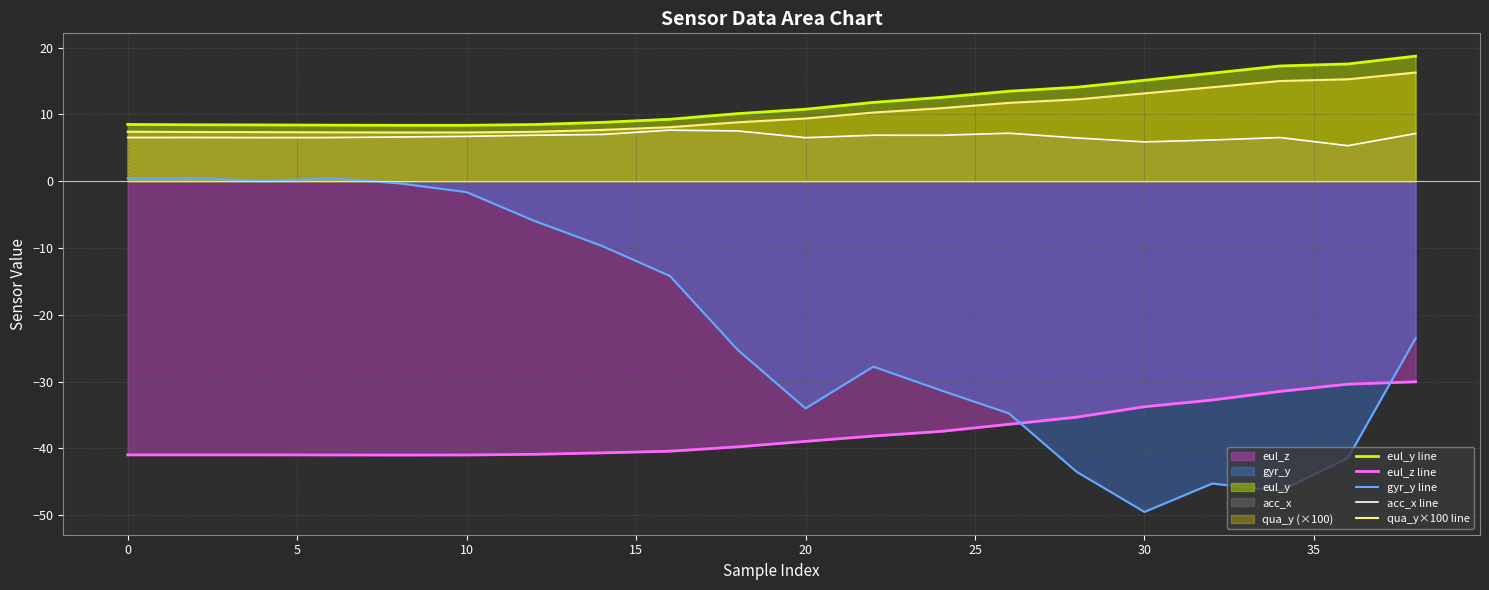

True or false: gyr_y line has more than 0 interior local peaks.

True